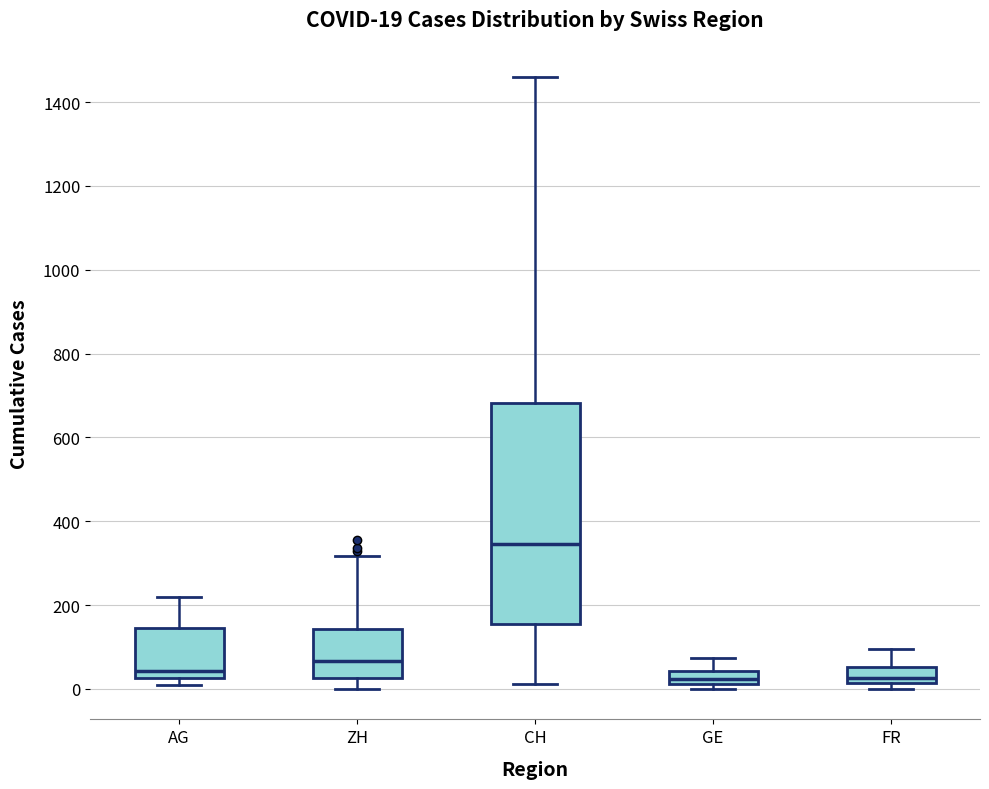

Comparing the boxes themselves (not the whiskers), which one is the tallest?

CH